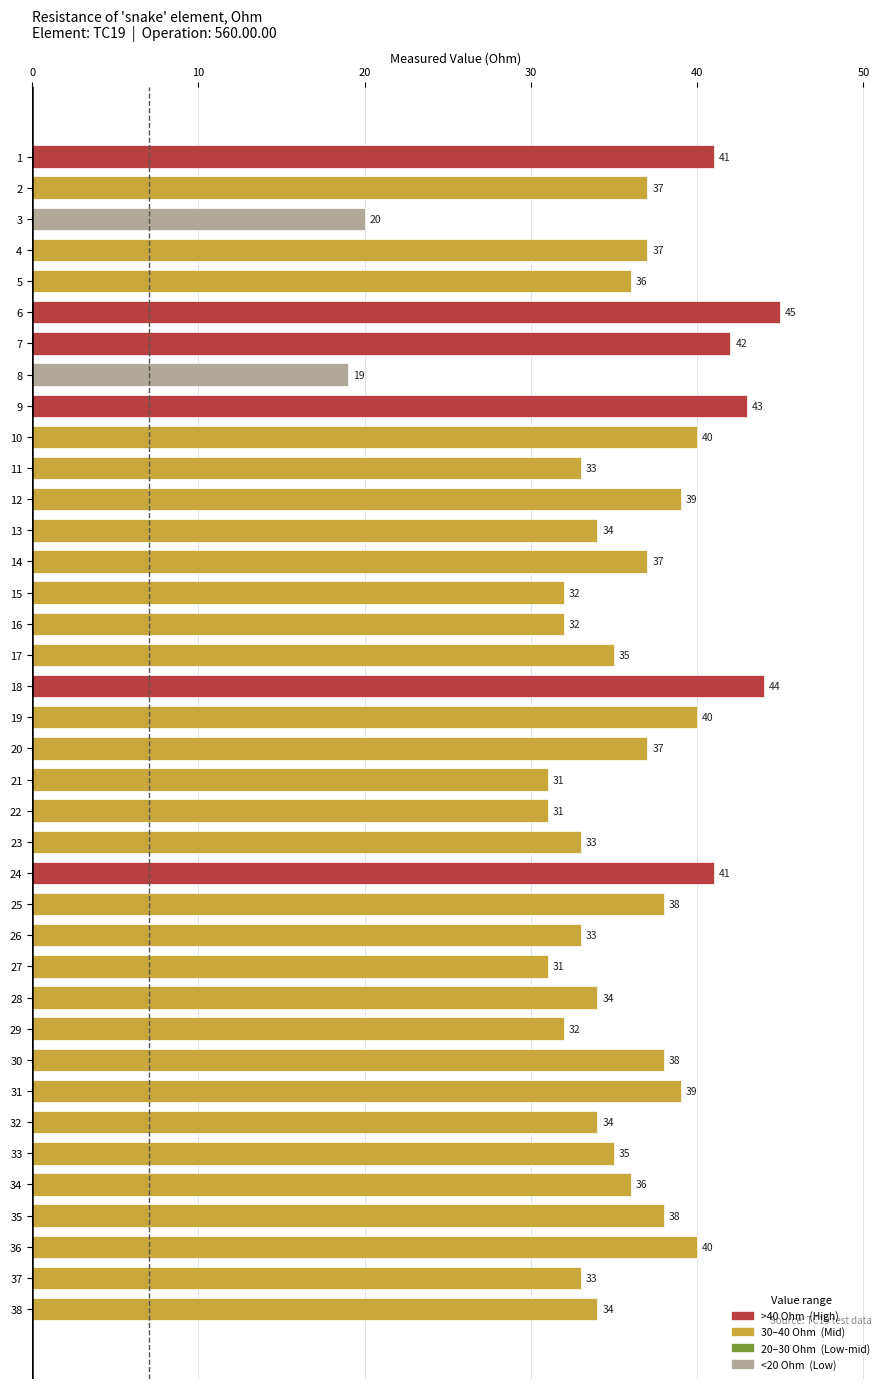

Which category has the lowest value across all series?

8